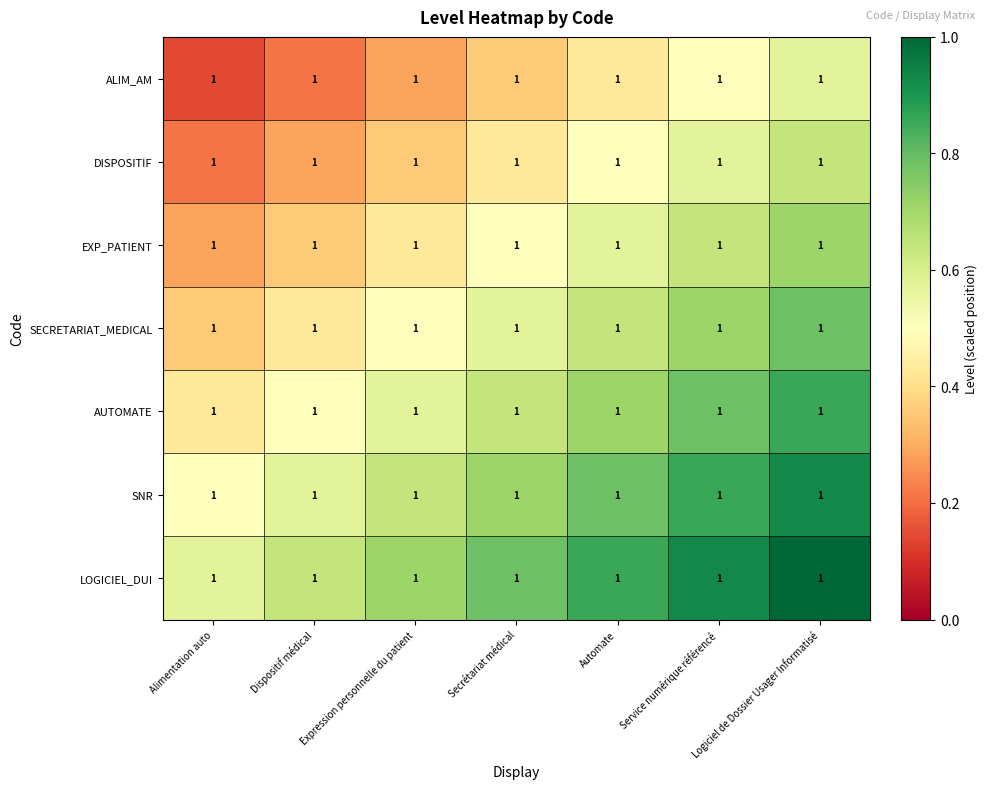

What is the difference between the maximum and minimum values in the LOGICIEL_DUI series?

0.4